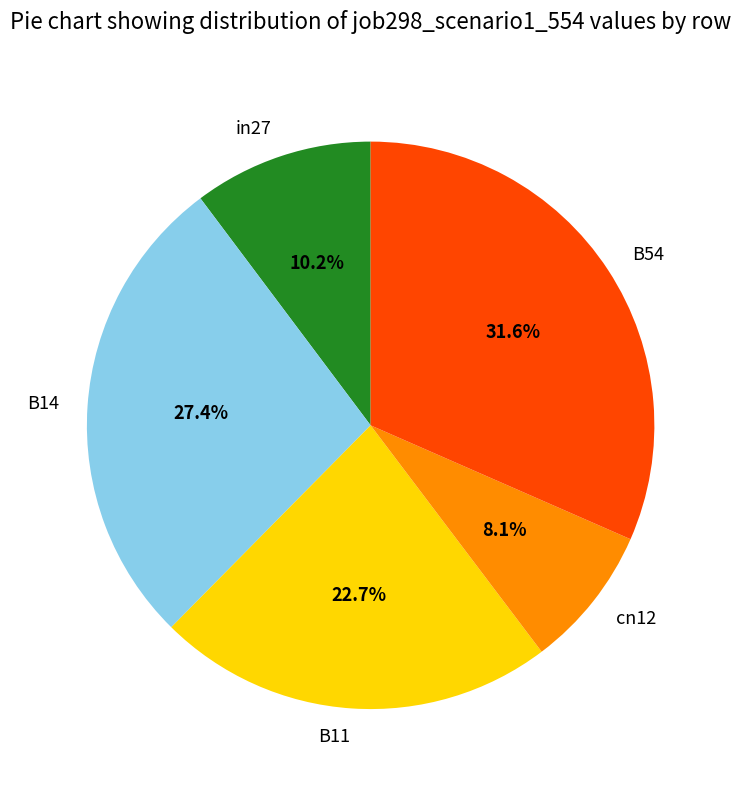

How much of the chart is everything except B54?

68.4%